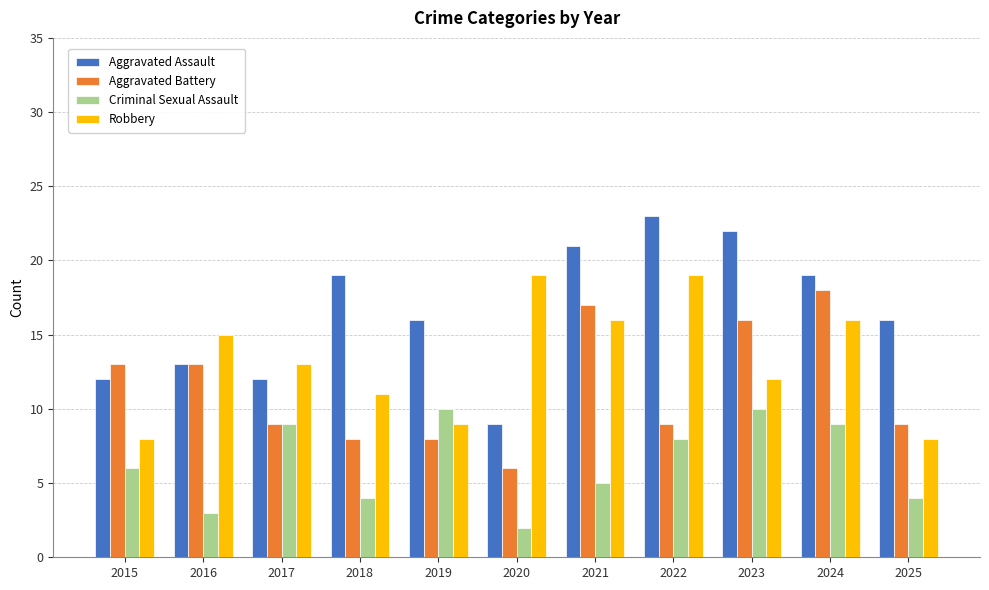

Which series has the largest total across all categories?

Aggravated Assault